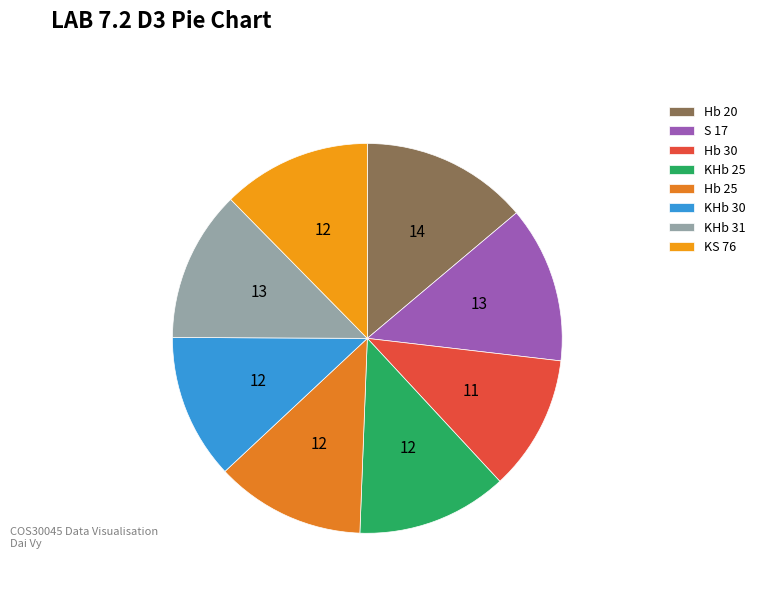

To the nearest percent, what is the difference between the Hb 25 and Hb 20 slice percentages?

1%